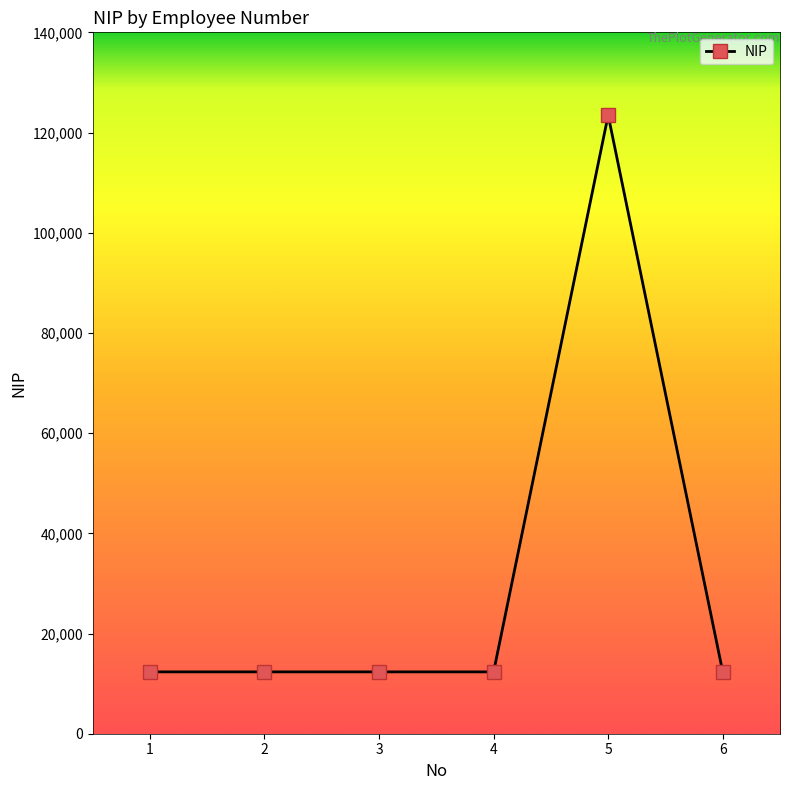

True or false: the data has more than 2 interior local peaks.

False